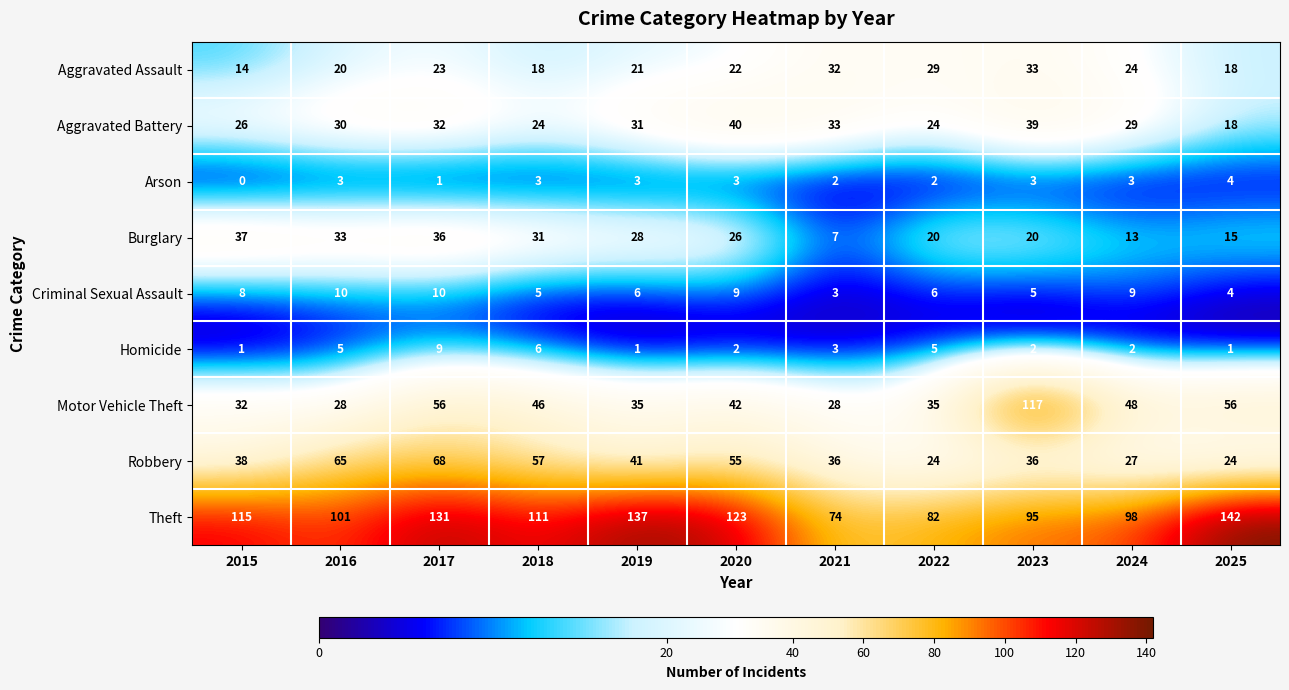

What is the average value of the Homicide series?

3